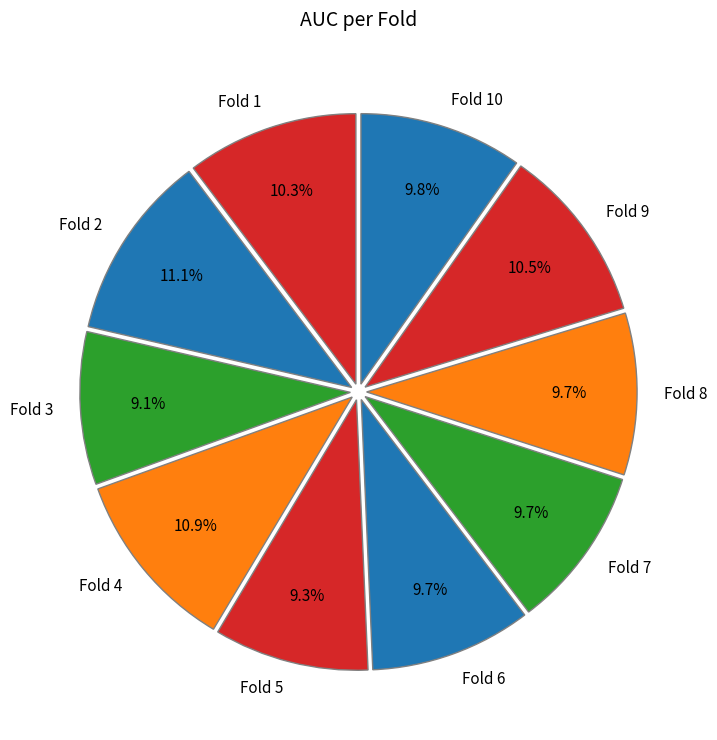

The Fold 10 slice represents 10% of the pie. True or false?

True